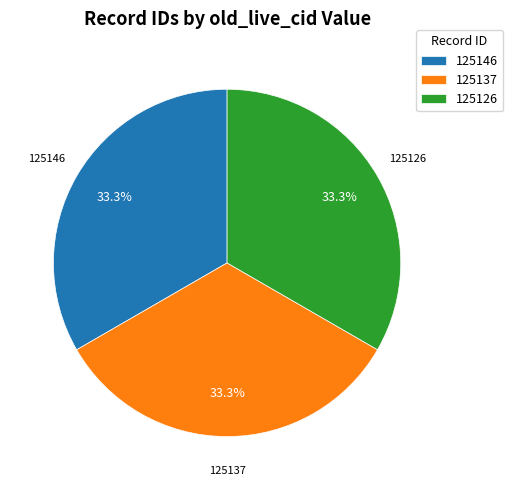

What percentage is NOT represented by 125126?

66.7%